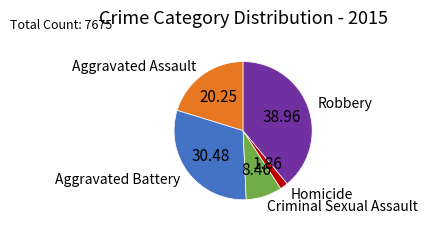

Is there any slice that represents more than half of the pie?

No